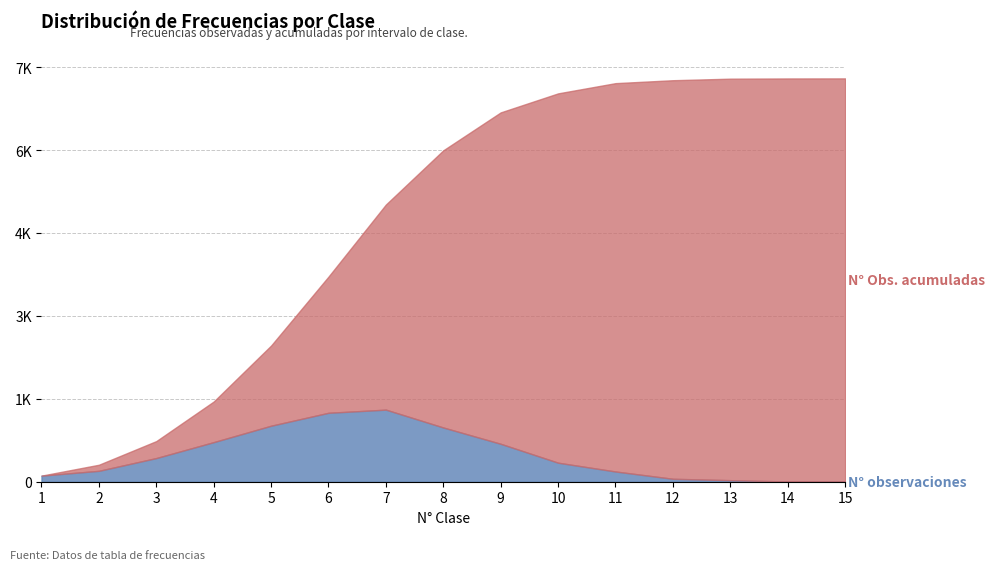

What are all the series names shown in the legend?

N° observaciones, N° Obs. acumuladas